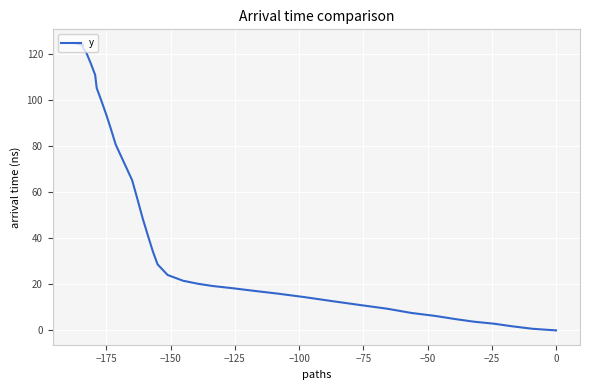

What is the label of the 2nd point from the left?

−175